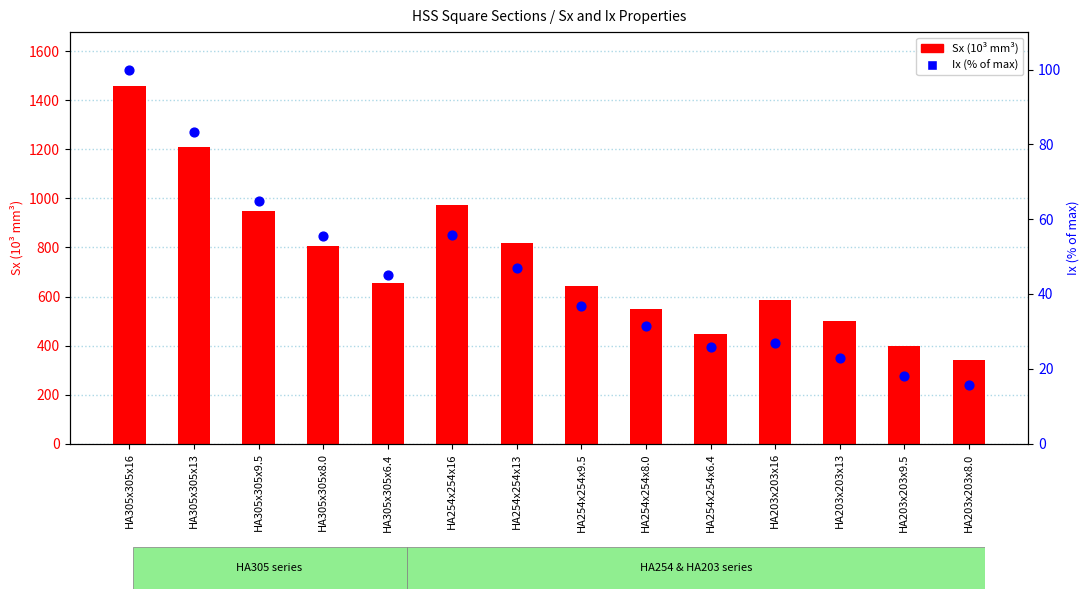

Is the value of Ix (% of max) at HA203x203x9.5 greater than the value of Sx at HA203x203x16?

No